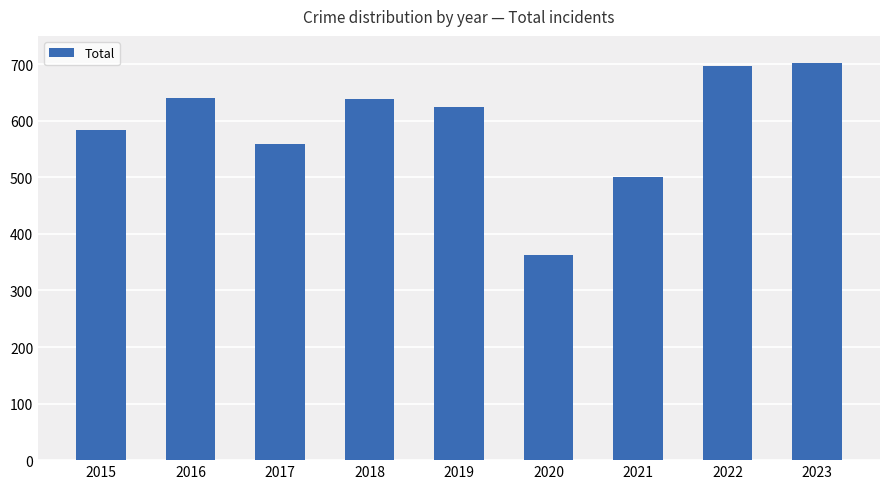

What is the ratio of the value at 2023 to the value at 2015?

1.2